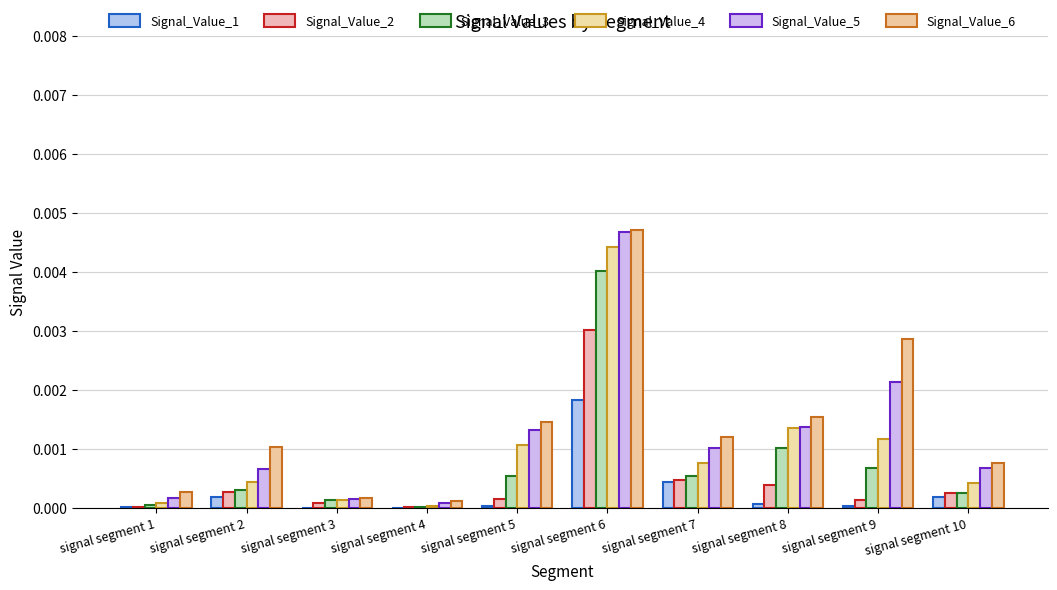

At which category is the sum across all series the highest?

signal segment 6